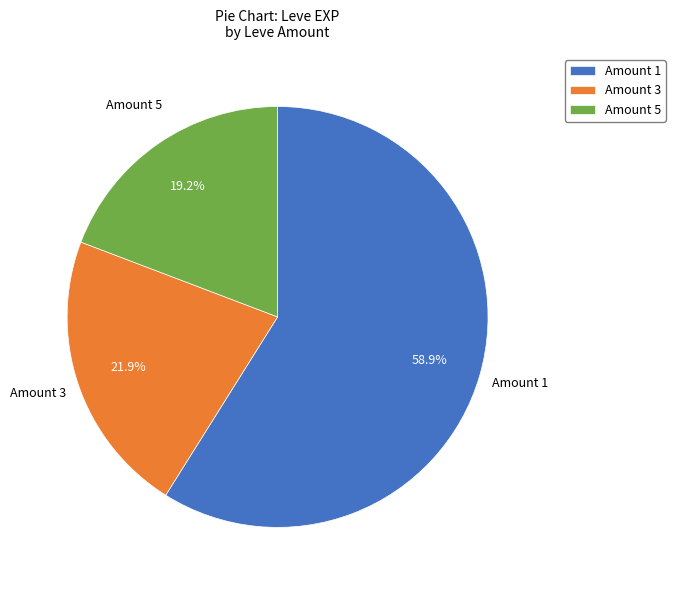

Is there a majority slice in this chart?

Yes